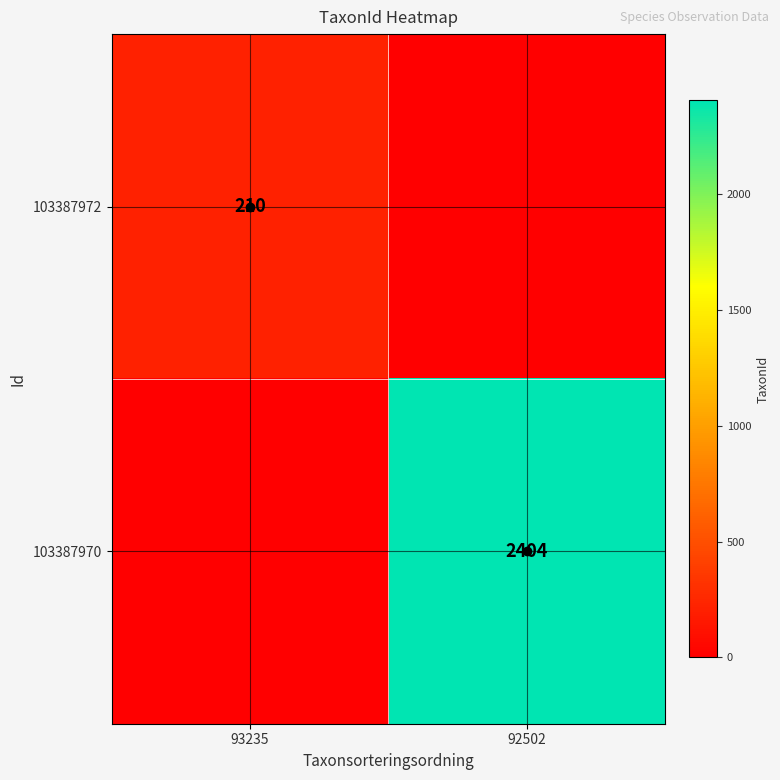

How many categories are shown in the chart?

2